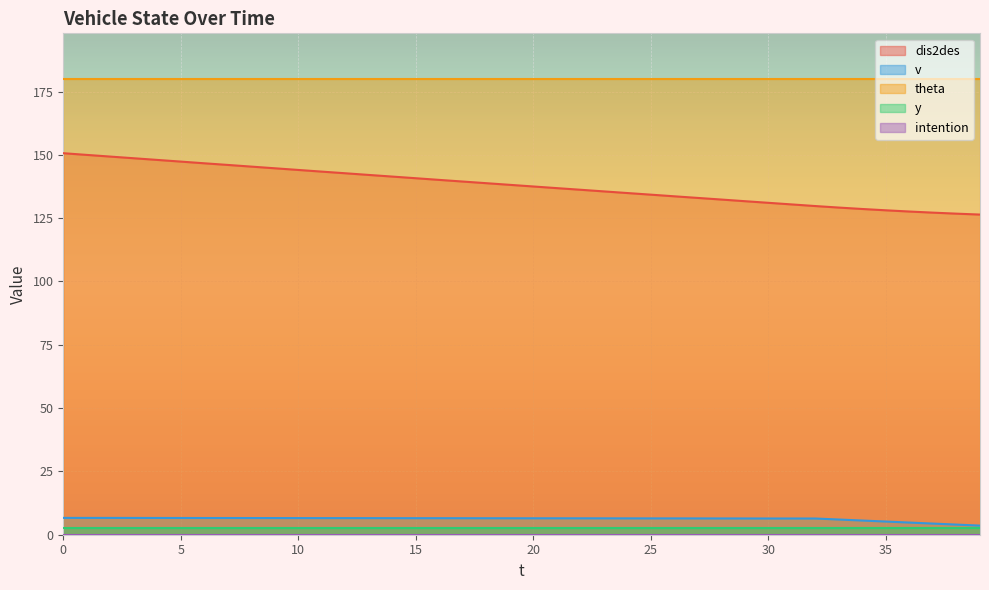

Between 8 and 13, which is larger?

8